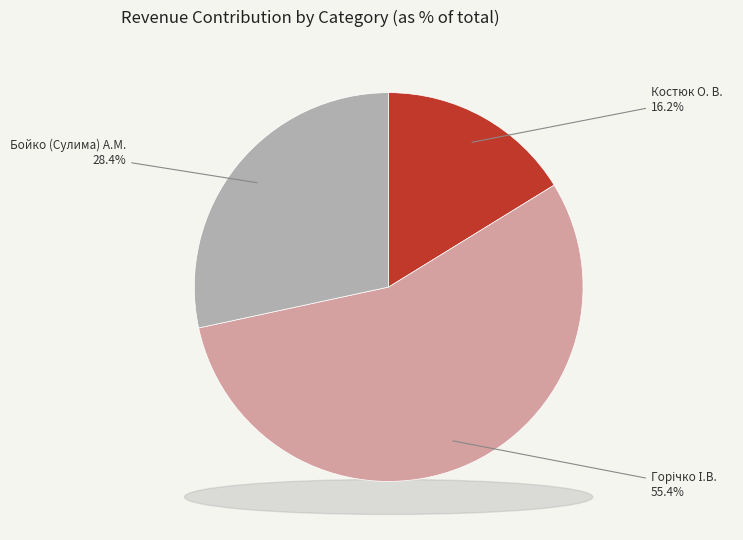

What percentage is the Горічко І.В. slice, to the nearest percent?

55%